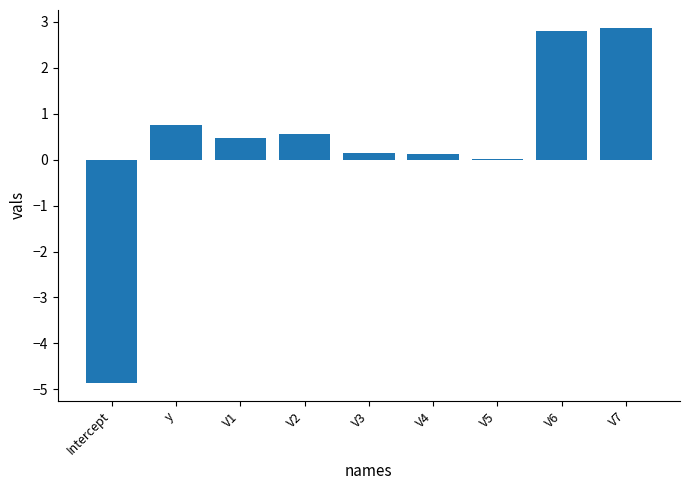

What is the greatest value displayed?

2.9